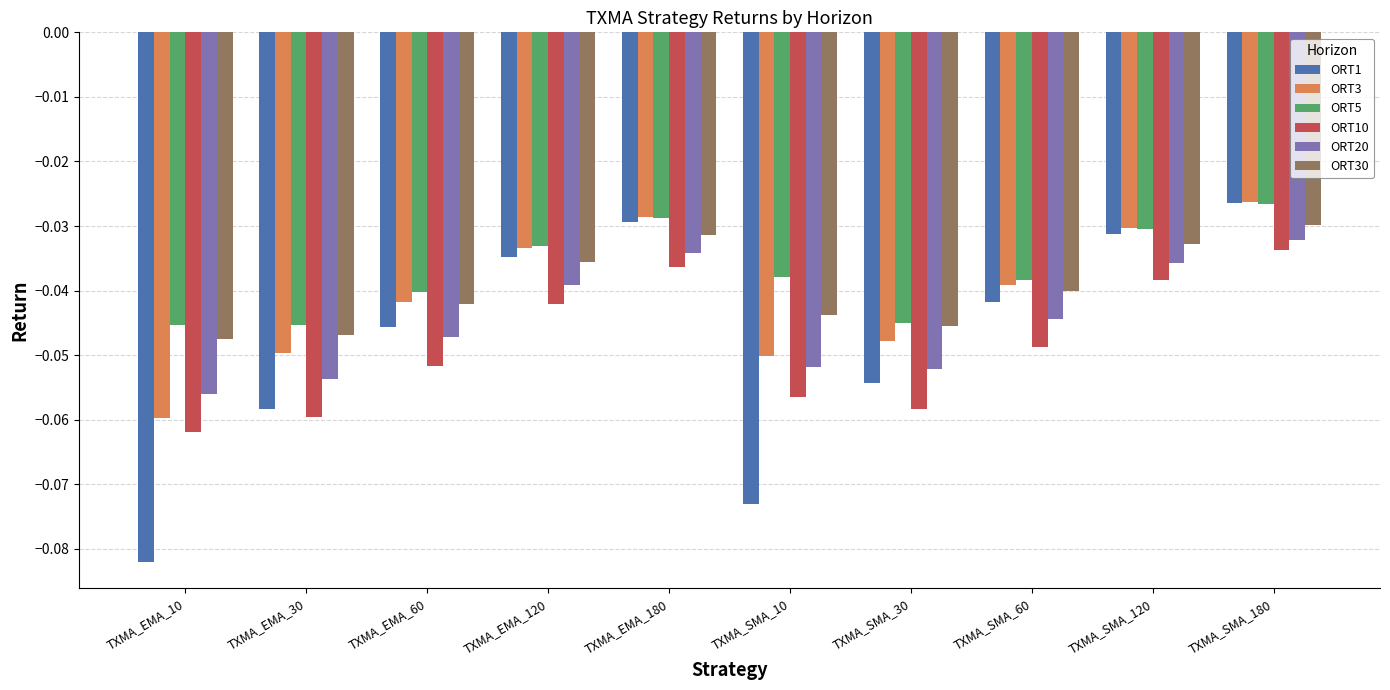

Is the value of ORT1 at TXMA_EMA_60 greater than the value of ORT3 at TXMA_EMA_180?

No